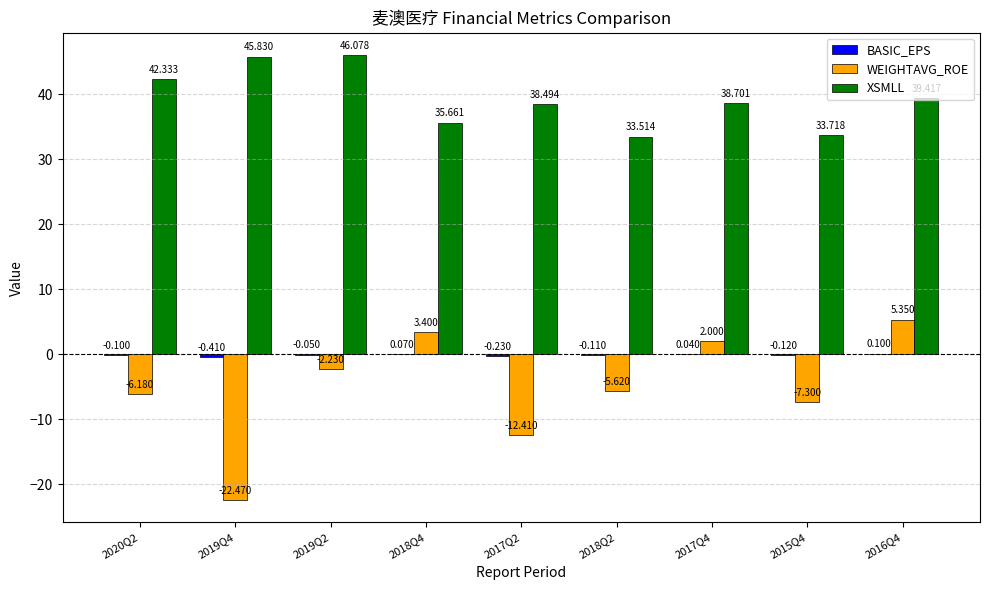

Is the value of WEIGHTAVG_ROE at 2019Q4 greater than the value of XSMLL at 2018Q2?

No